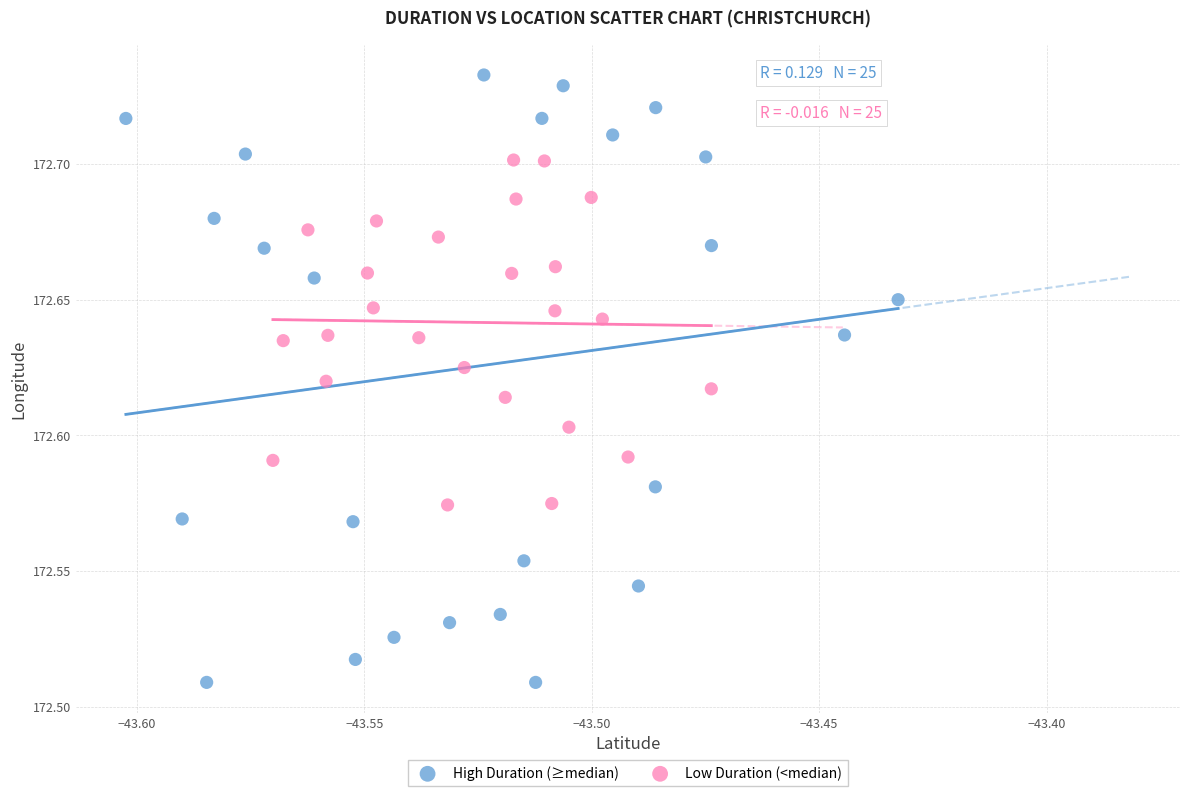

Which series reaches the minimum Y coordinate?

High Duration (≥median)